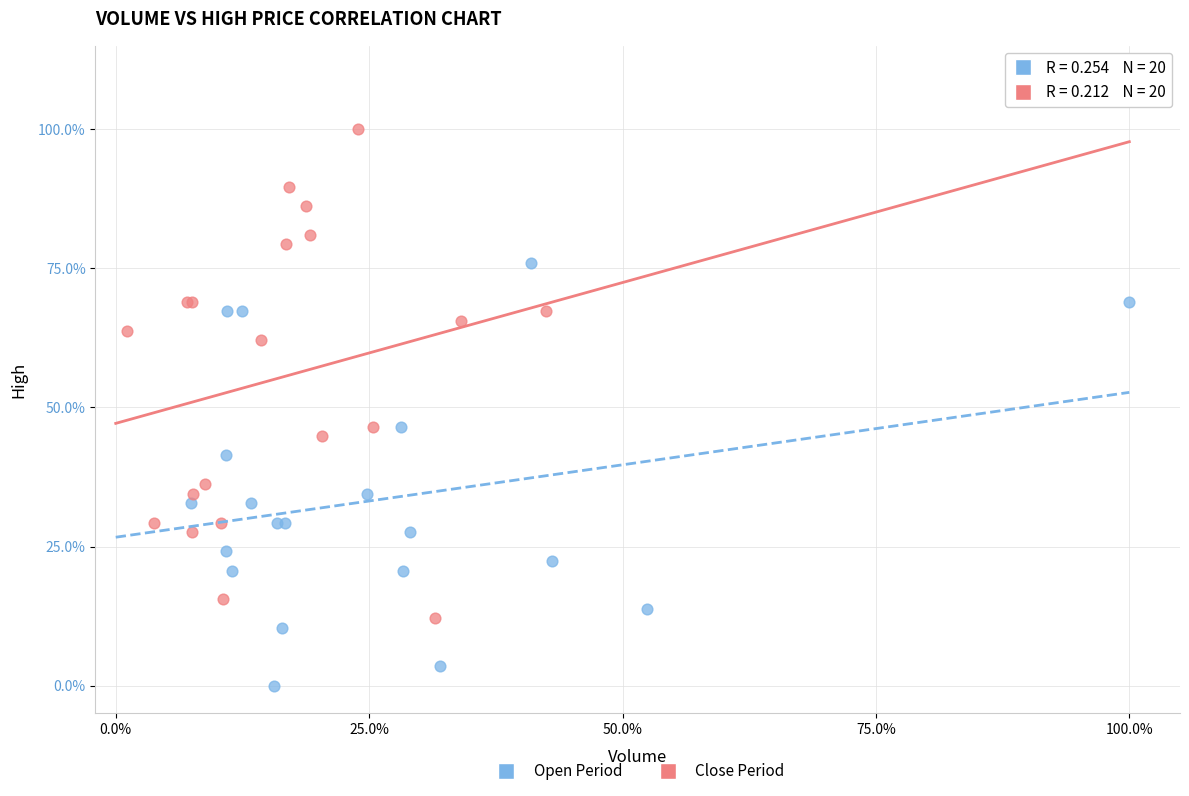

Which series has the largest Y range (max minus min)?

Close Period